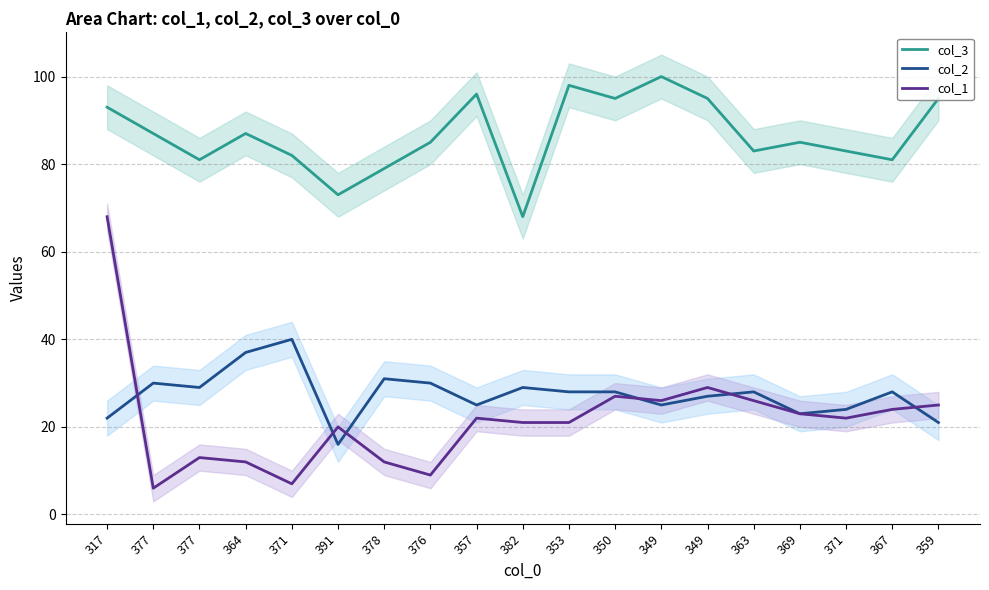

Does the chart display data point markers on the line(s)?

No